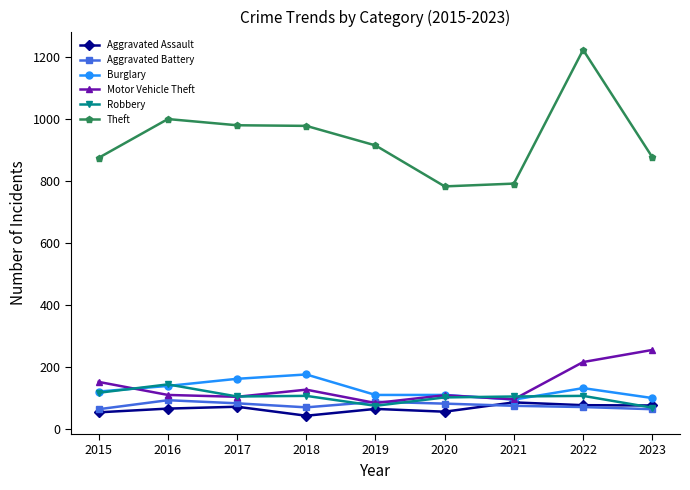

Does the chart have visible grid lines?

No